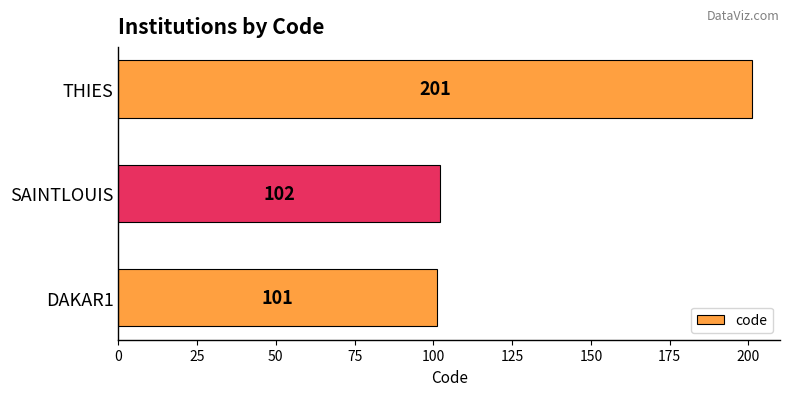

What value does the data have at THIES, to the nearest 10?

200